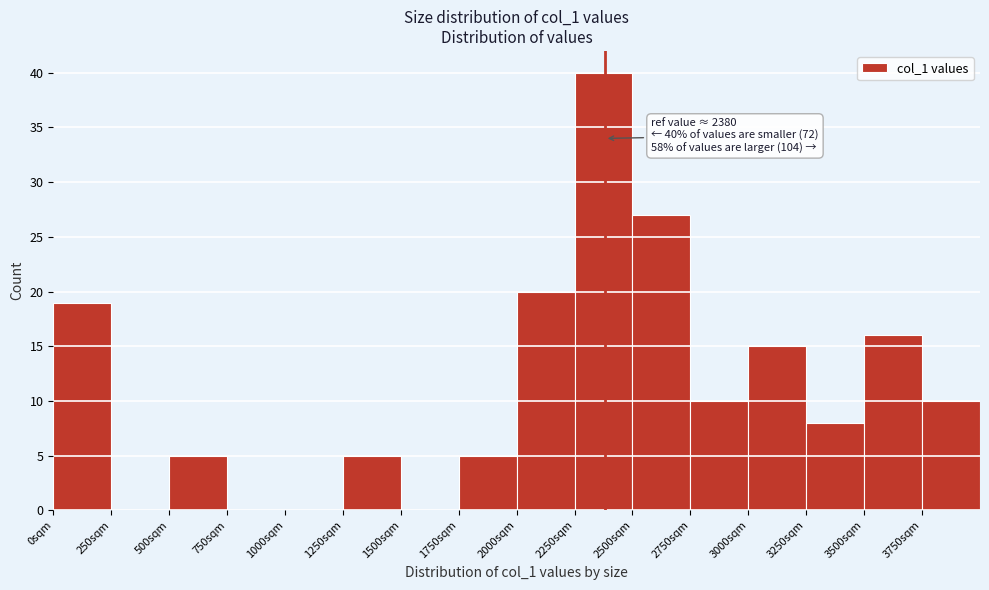

Over which range of the x-axis is the bar tallest?

2250 to 2500